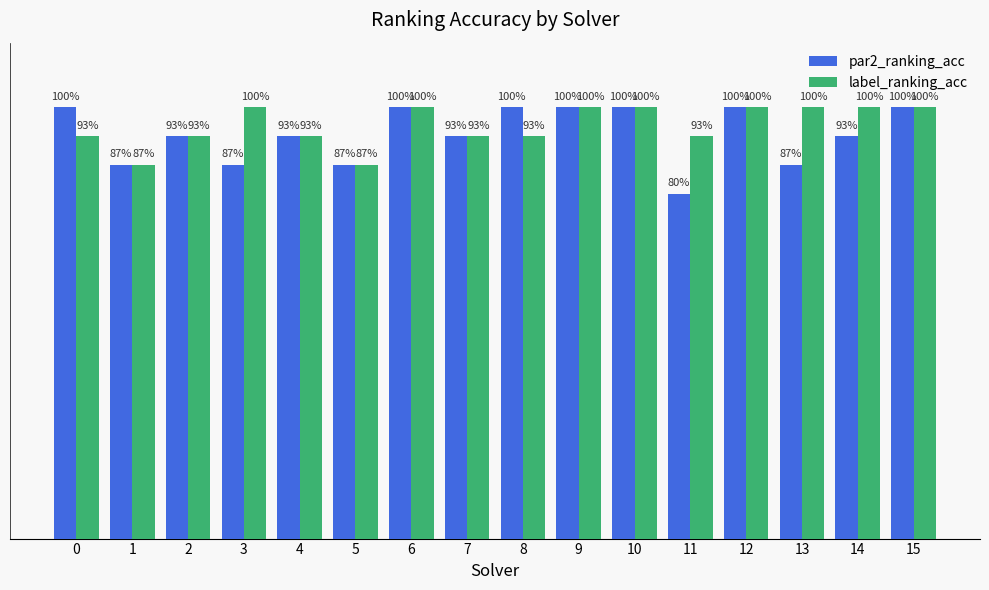

True or false: par2_ranking_acc has a value of 1.4 at 5.

False